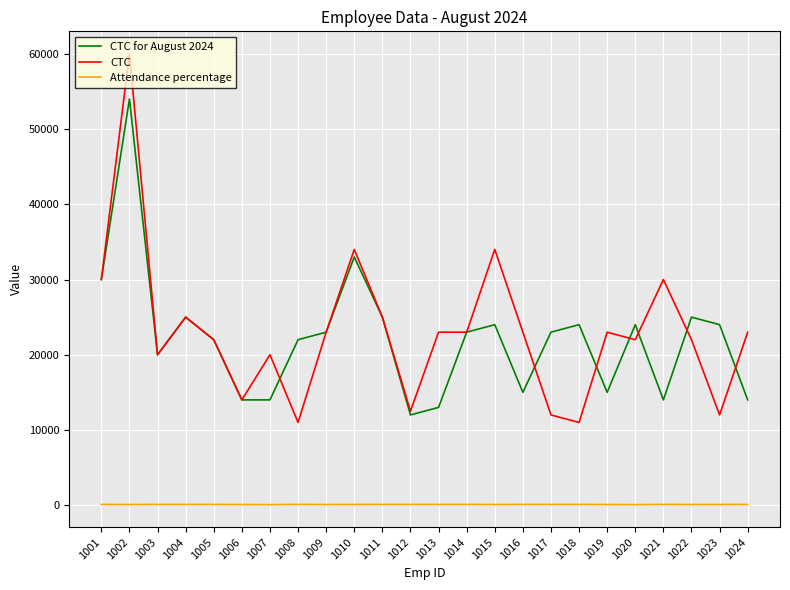

Does the chart display data point markers on the line(s)?

No